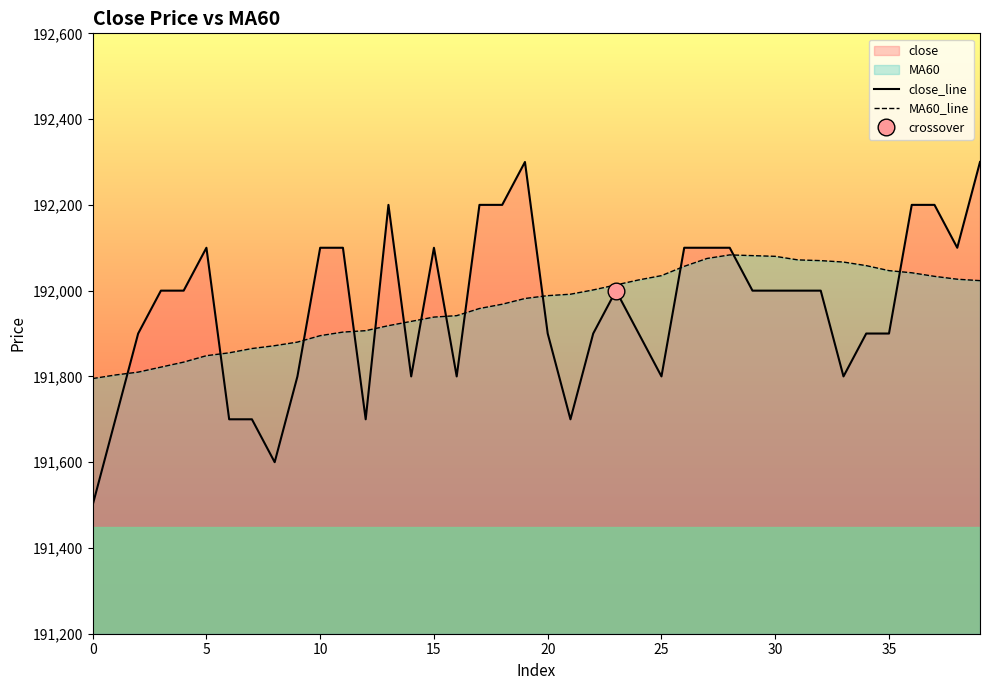

Does the chart have visible grid lines?

No